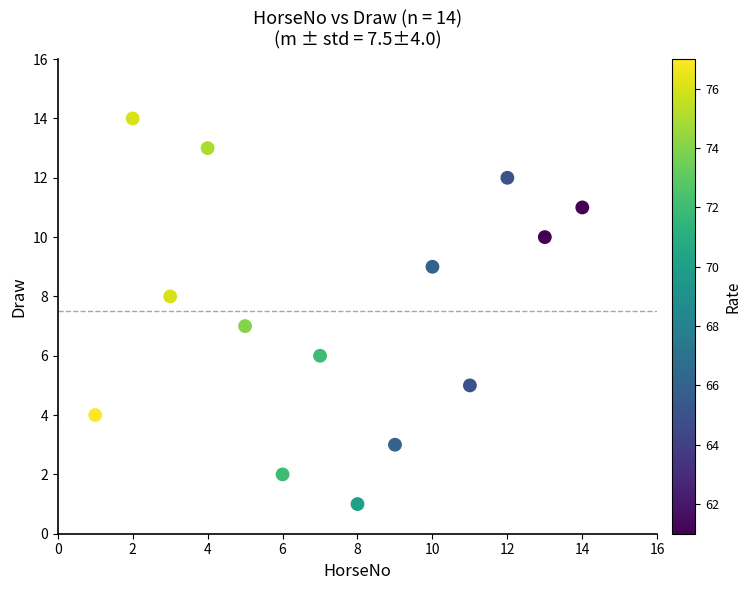

What is the range of X values (max minus min)?

13